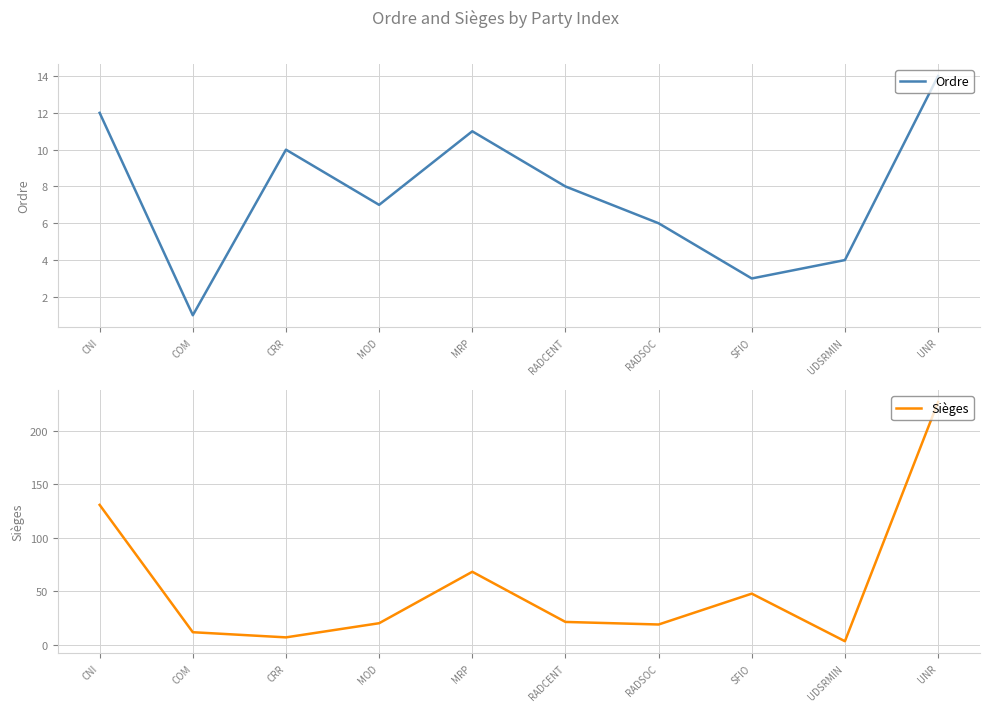

Reading left to right, extract all data points from this chart.

Ordre: 12.0	1.0	10.0	7.0	11.0	8.0	6.0	3.0	4.0	14.0
Sièges: 130.8	12.0	7.2	20.4	68.4	21.6	19.2	48.0	3.6	226.8